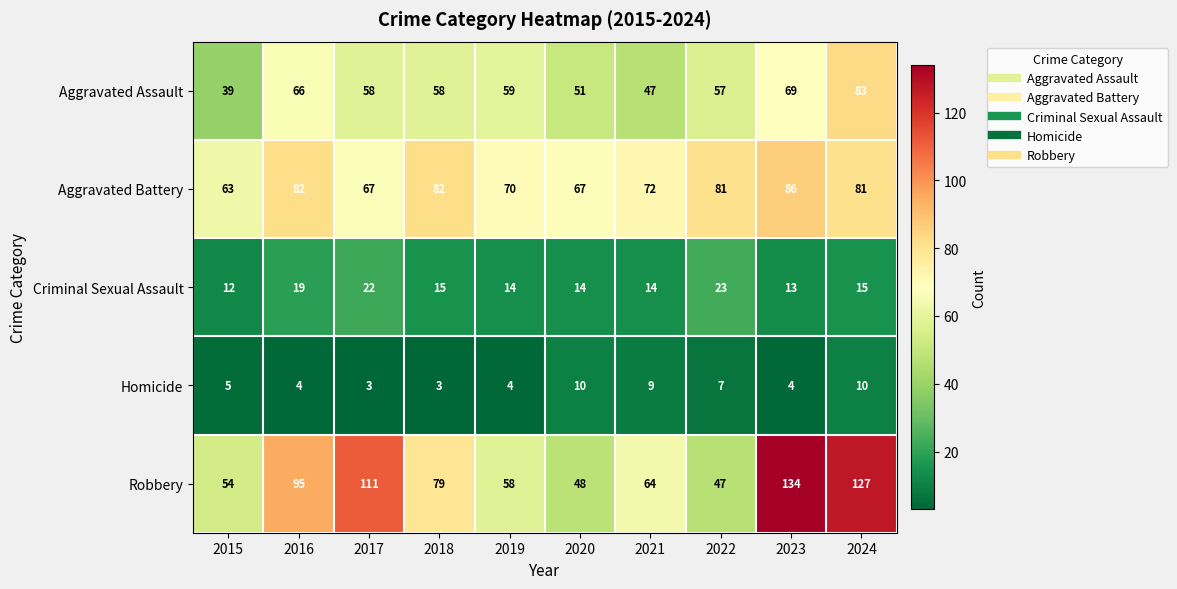

The Homicide series shows 4 at 2023. True or false?

True